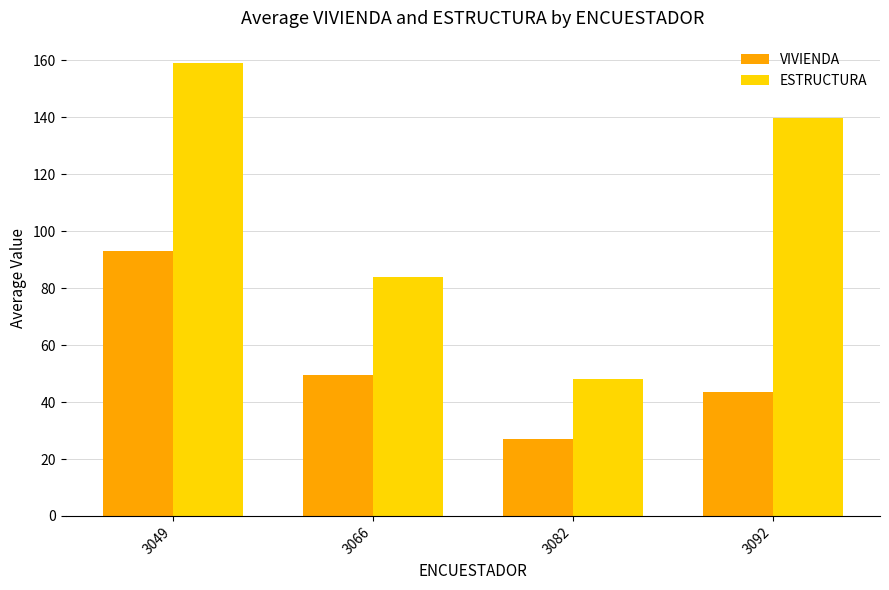

What is the sum of all VIVIENDA values?

213.0